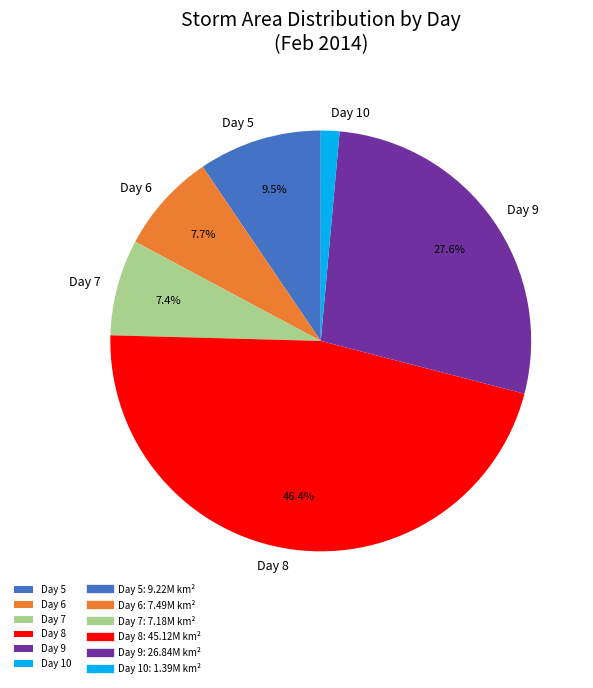

What is the ratio of the value at Day 7 to the value at Day 6?

1.0